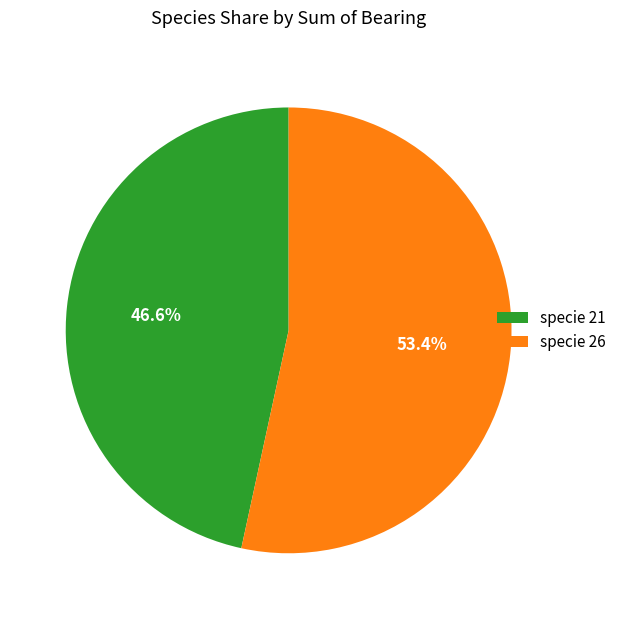

Which category has the biggest portion of the pie?

specie 26